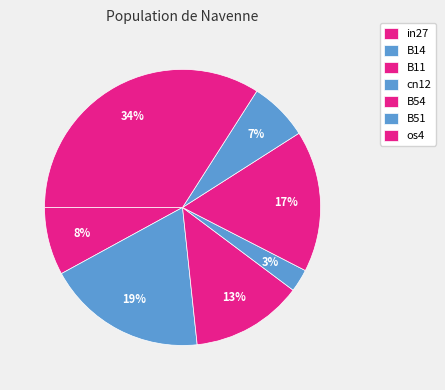

How many slices are in this pie chart?

7